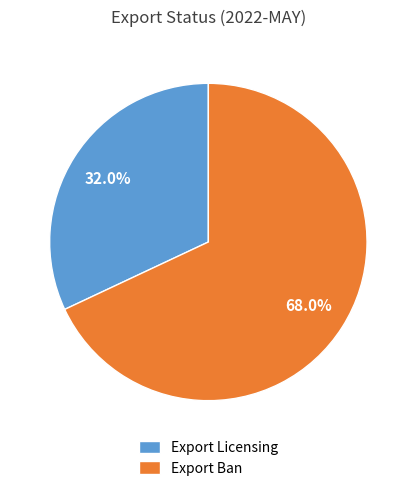

How many segments does this pie chart have?

2